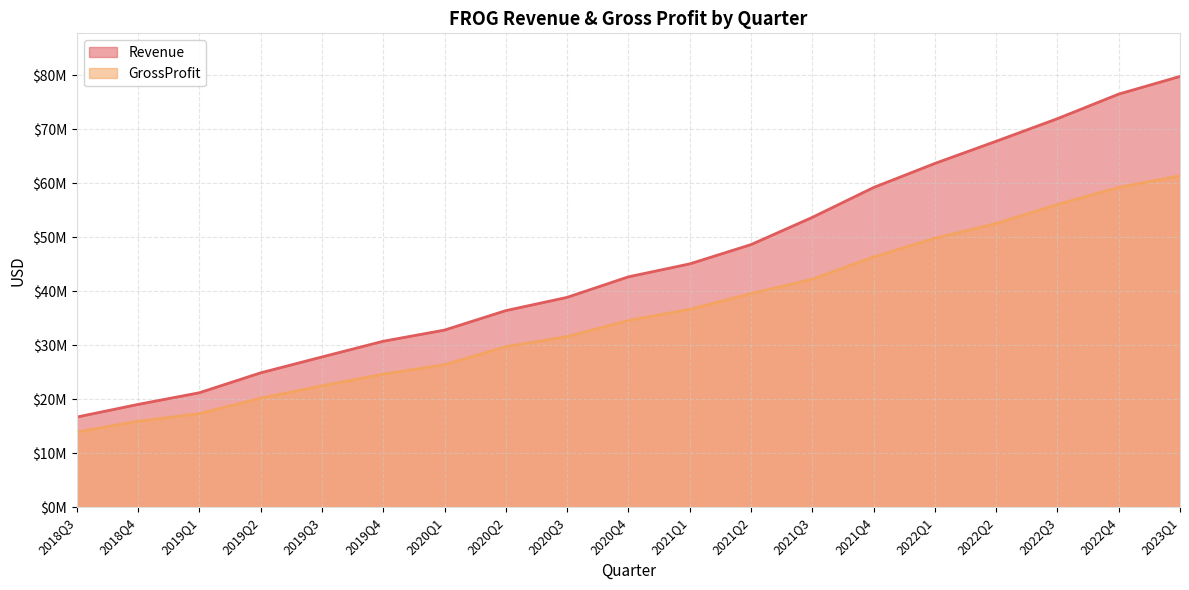

True or false: GrossProfit has a value of 36660000 at 2021Q1.

True